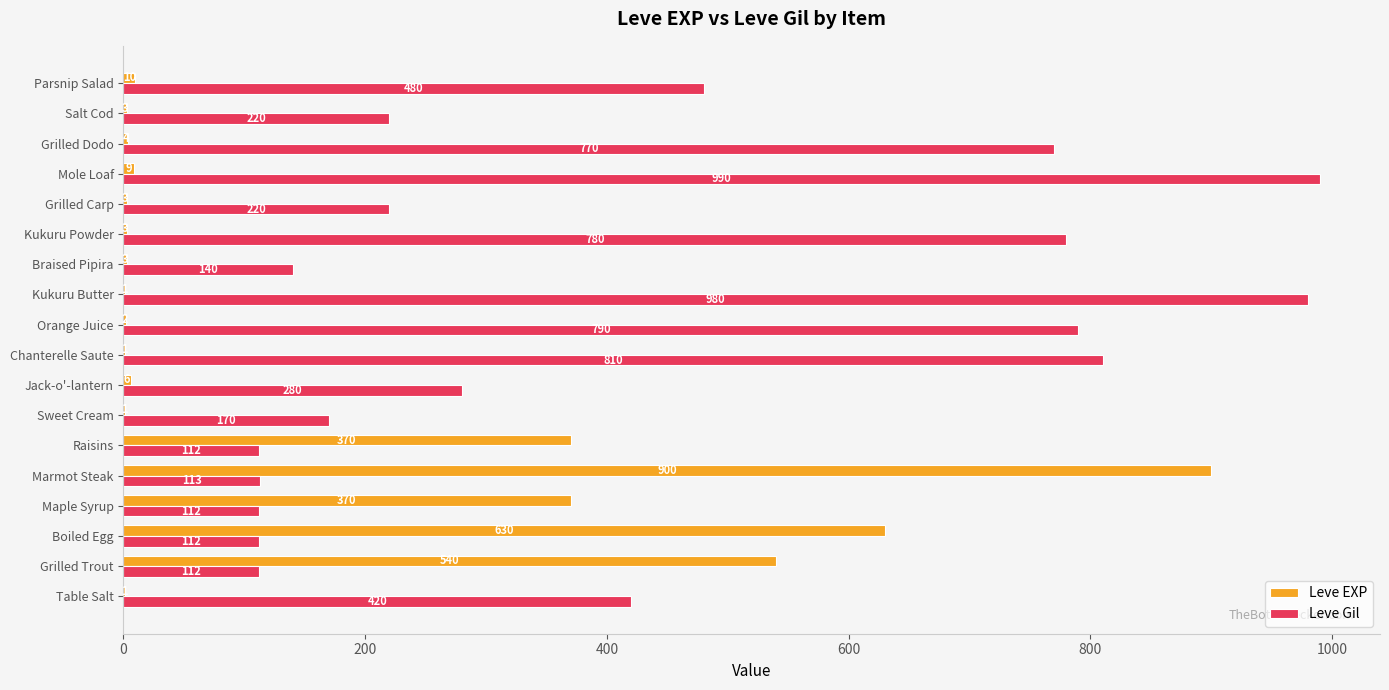

Between Kukuru Butter and Mole Loaf, which series saw the biggest shift?

Leve Gil